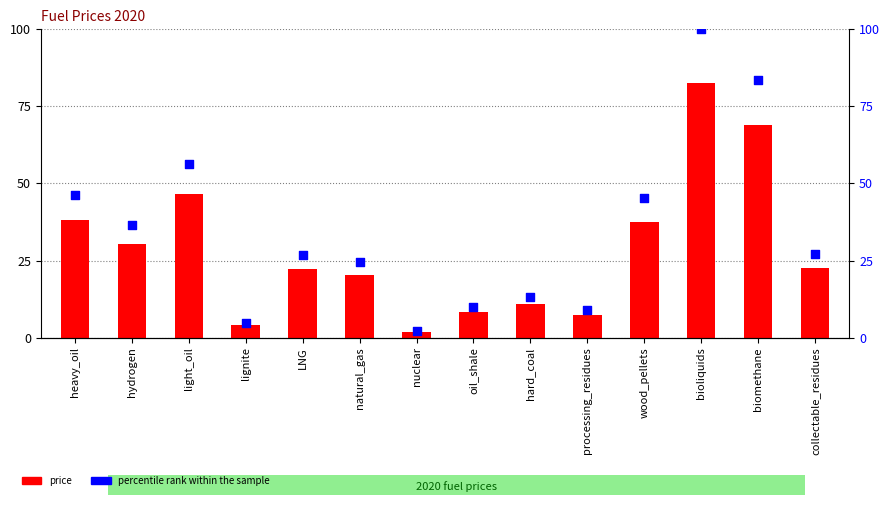

Which series reaches the minimum Y coordinate?

price